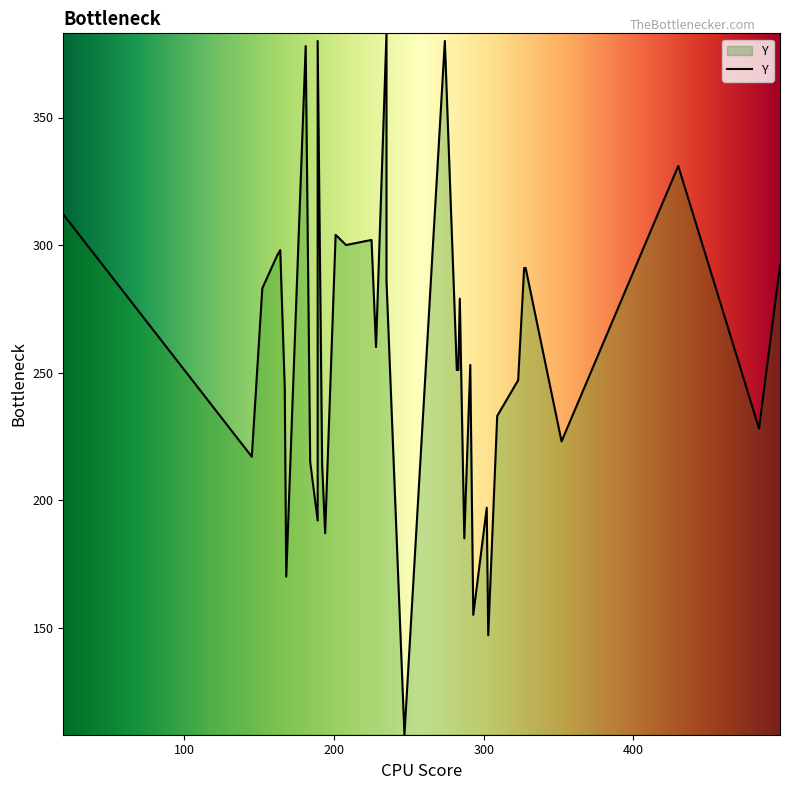

How many series are shown in this chart?

1